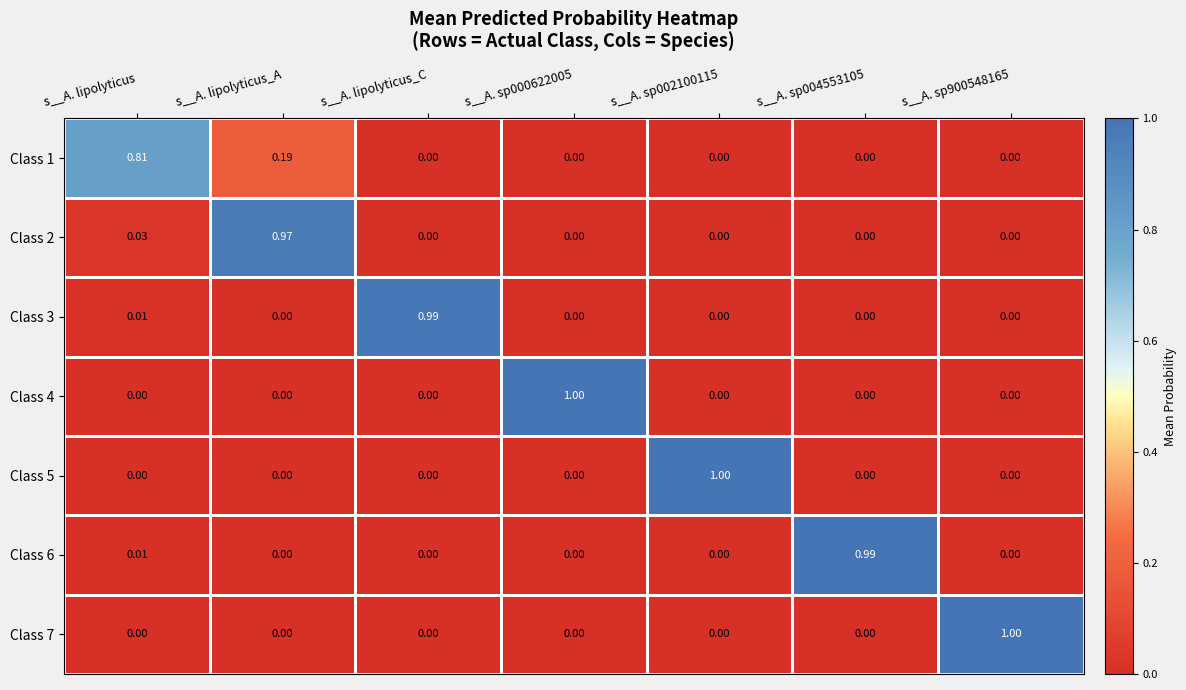

At which category is the sum across all series the highest?

s__A. lipolyticus_A